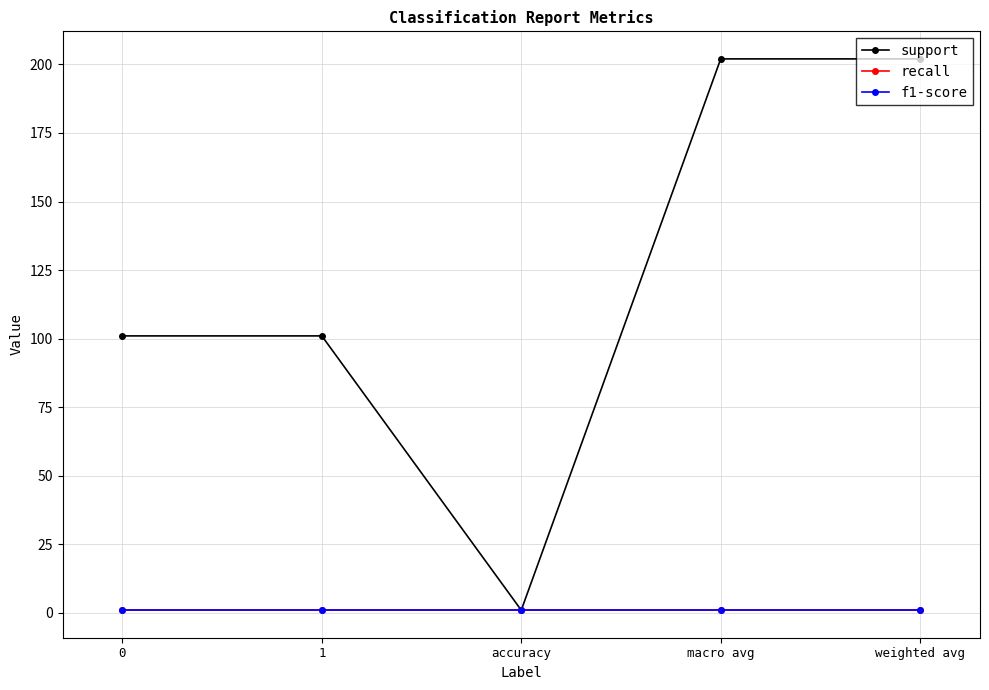

Does the chart have visible grid lines?

Yes